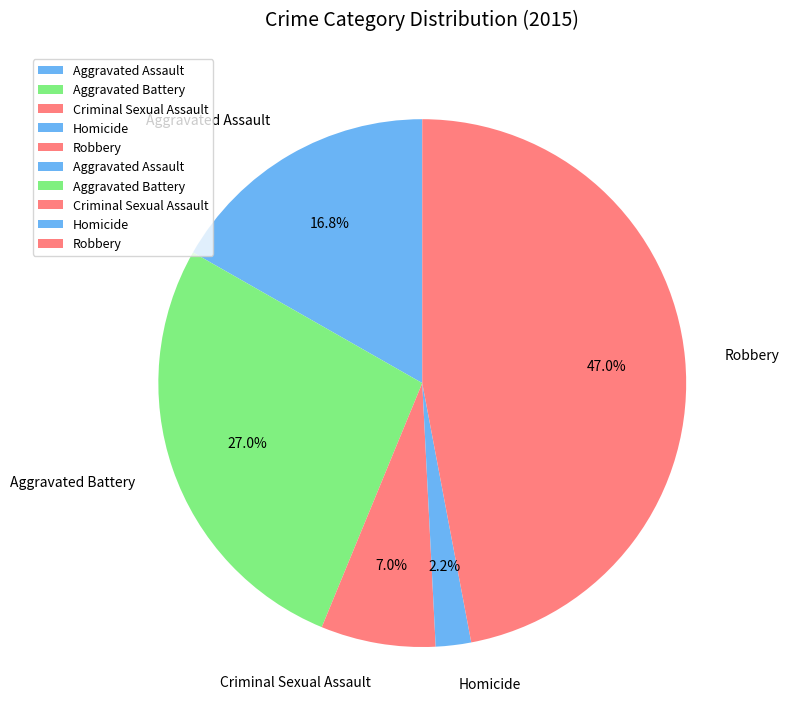

True or false: Aggravated Battery accounts for 27% of the total.

True